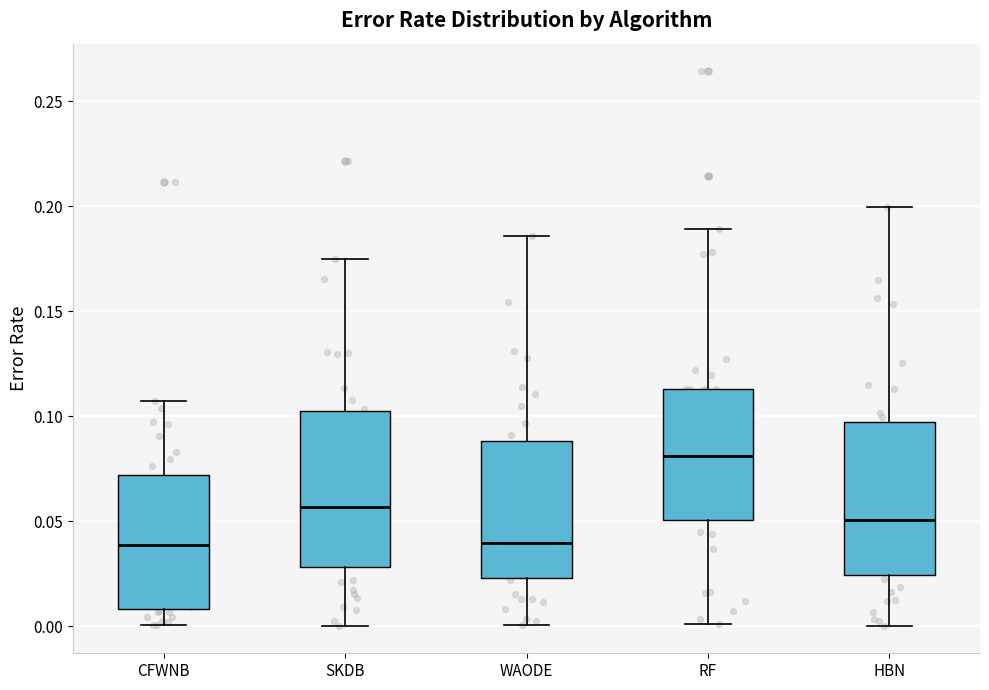

Reading left to right, read every box against the y-axis: the position of its median line, the range the box covers, and the ends of its whiskers. The values are not printed on the chart, so give them approximately, as read against the axis.

CFWNB: median 0.040, box 0.010 to 0.070, whiskers 0.000 to 0.105
SKDB: median 0.055, box 0.030 to 0.100, whiskers 0.000 to 0.175
WAODE: median 0.040, box 0.025 to 0.090, whiskers 0.000 to 0.185
RF: median 0.080, box 0.050 to 0.115, whiskers 0.000 to 0.190
HBN: median 0.050, box 0.025 to 0.095, whiskers 0.000 to 0.200